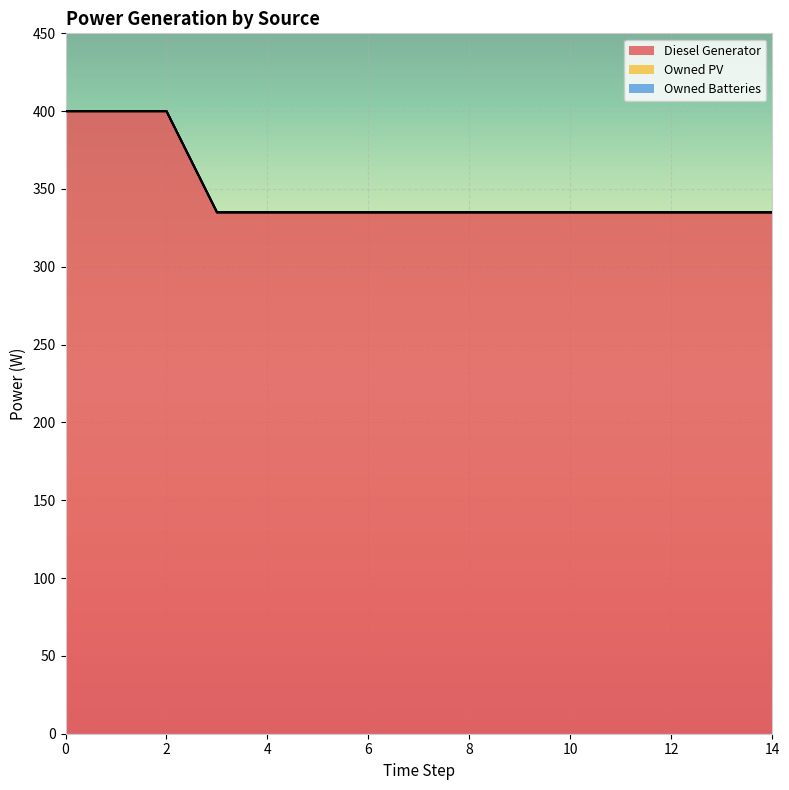

True or false: Diesel Generator and Owned PV cross at least once.

False